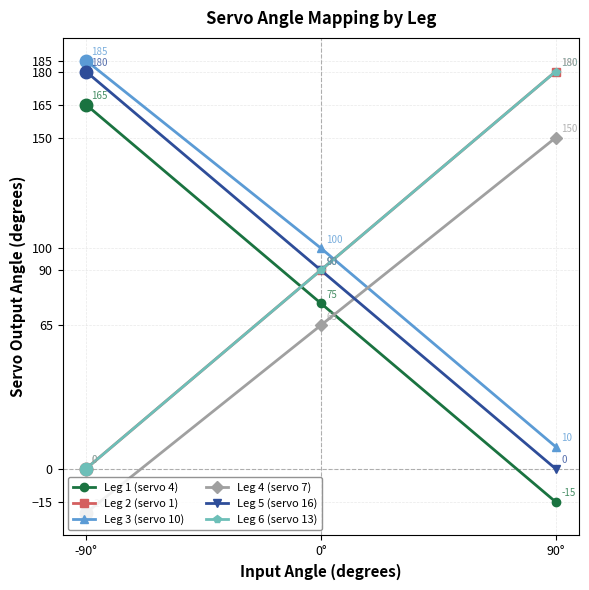

Reading right to left, what are all the values shown in this chart?

Leg 1 (servo 4): -15	75	165
Leg 2 (servo 1): 180	90	0
Leg 3 (servo 10): 10	100	185
Leg 4 (servo 7): 150	65	-20
Leg 5 (servo 16): 0	90	180
Leg 6 (servo 13): 180	90	0